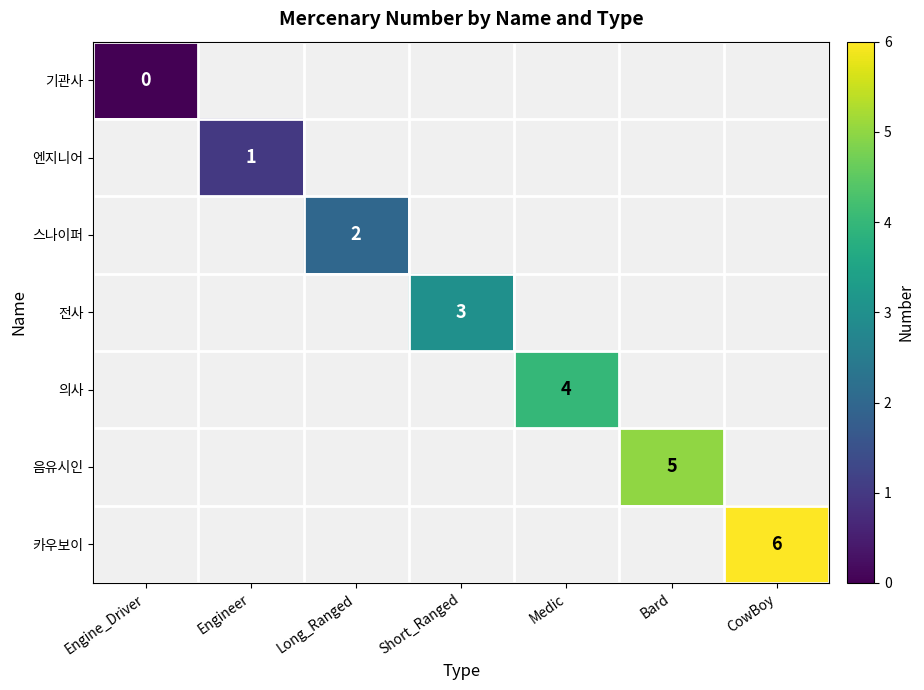

Is it true that 스나이퍼 equals 4 at Long_Ranged?

False